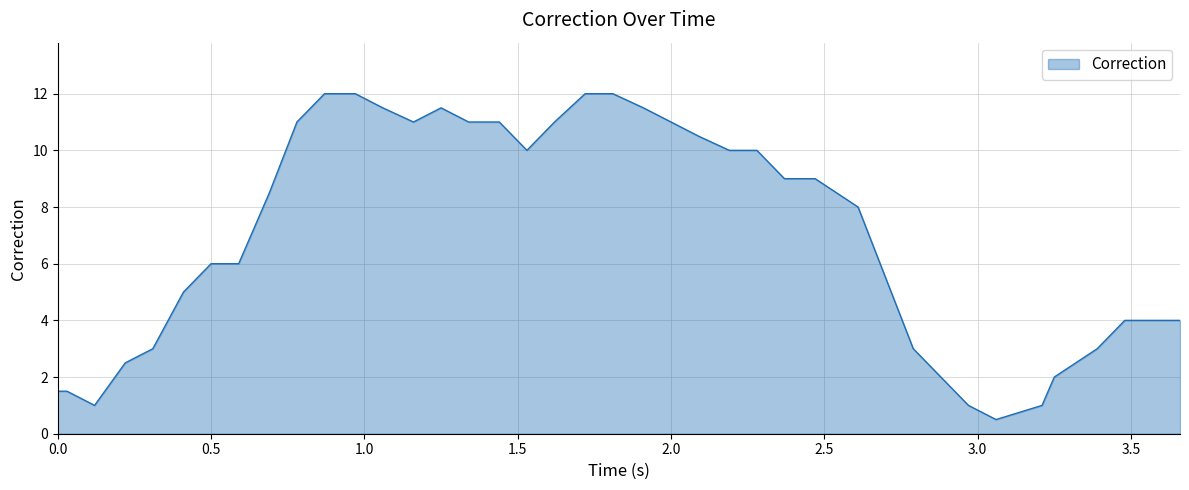

What is the difference between the maximum and second lowest values?

11.0